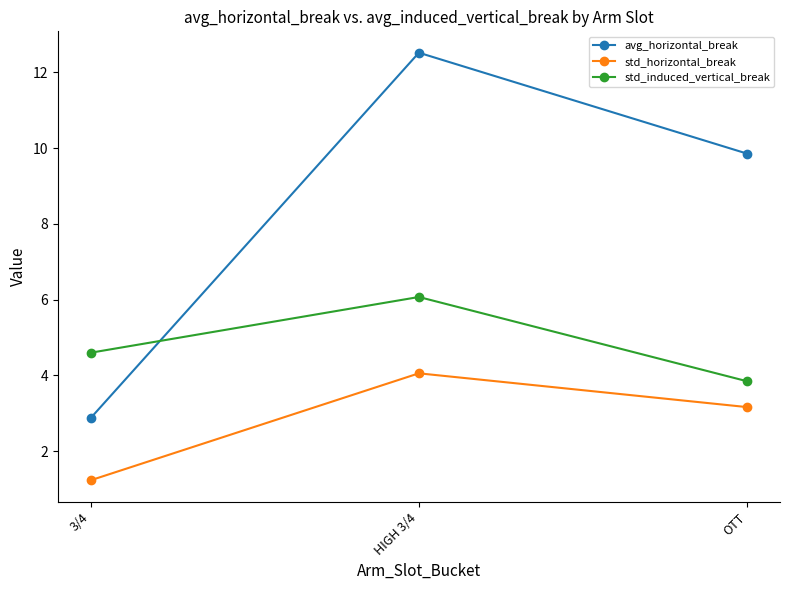

At which category is the sum across all series the highest?

HIGH 3/4